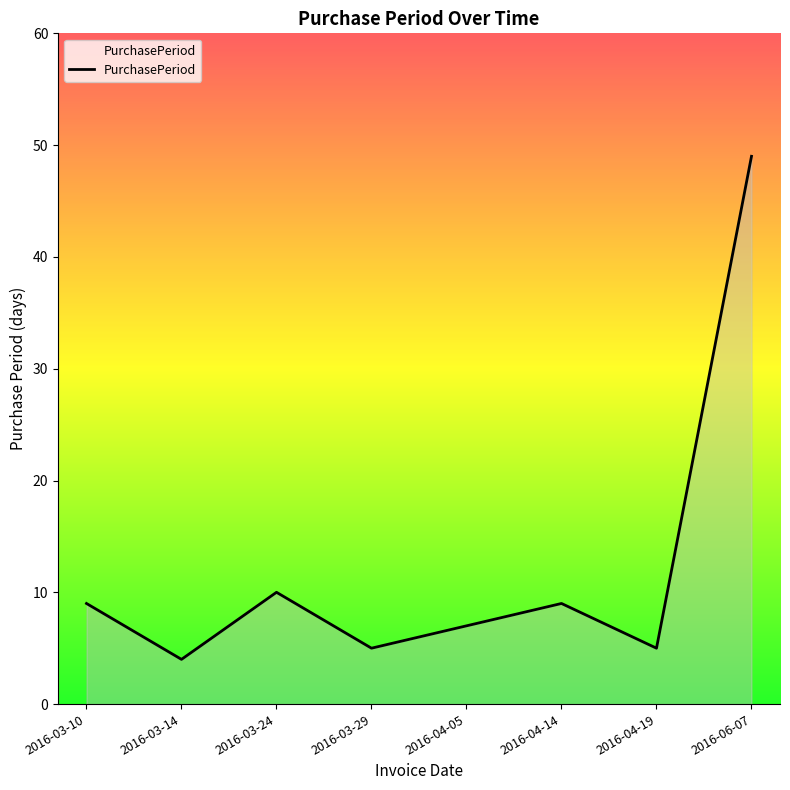

Between 2016-04-19 and 2016-04-05, which is larger?

2016-04-05